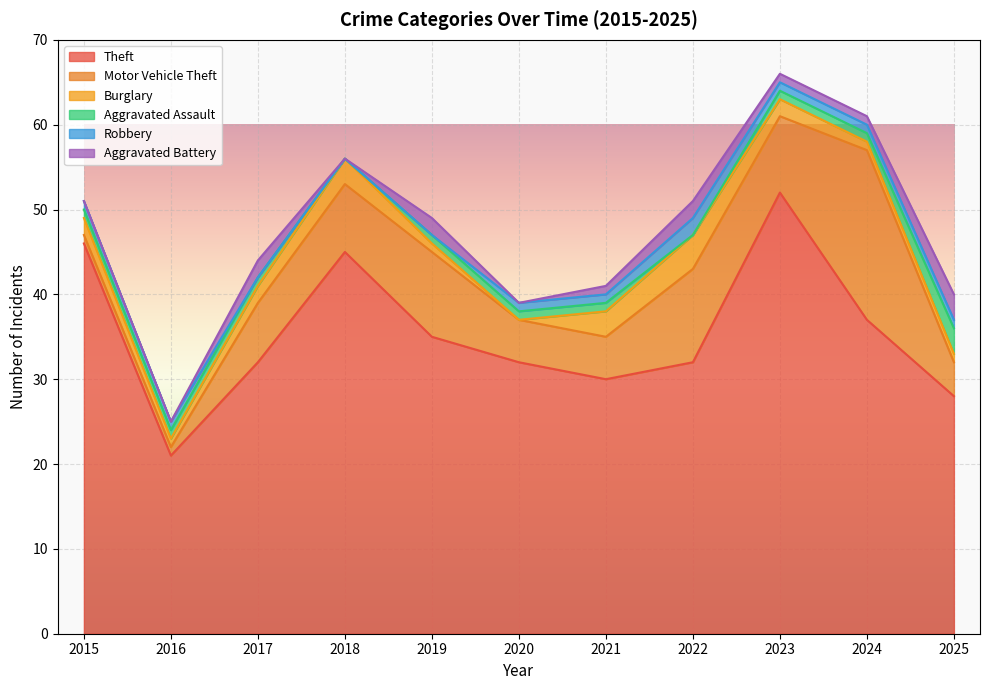

What is the spread (max minus min) of values at 2023?

51